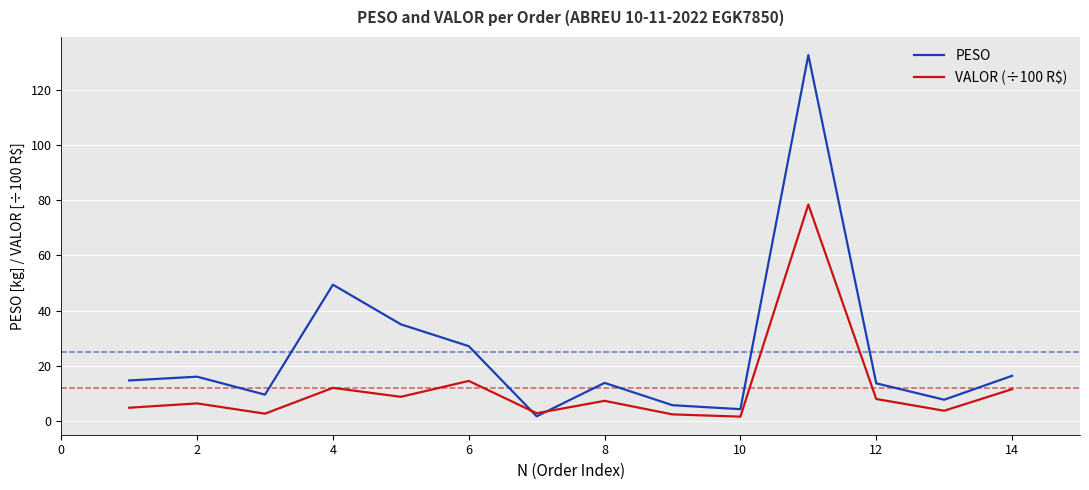

Which series has the largest total across all categories?

PESO